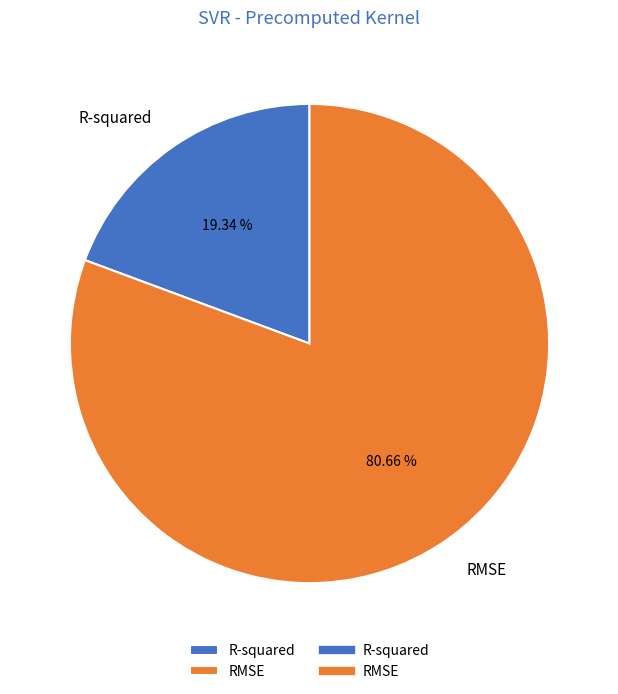

How many slices are in this pie chart?

2